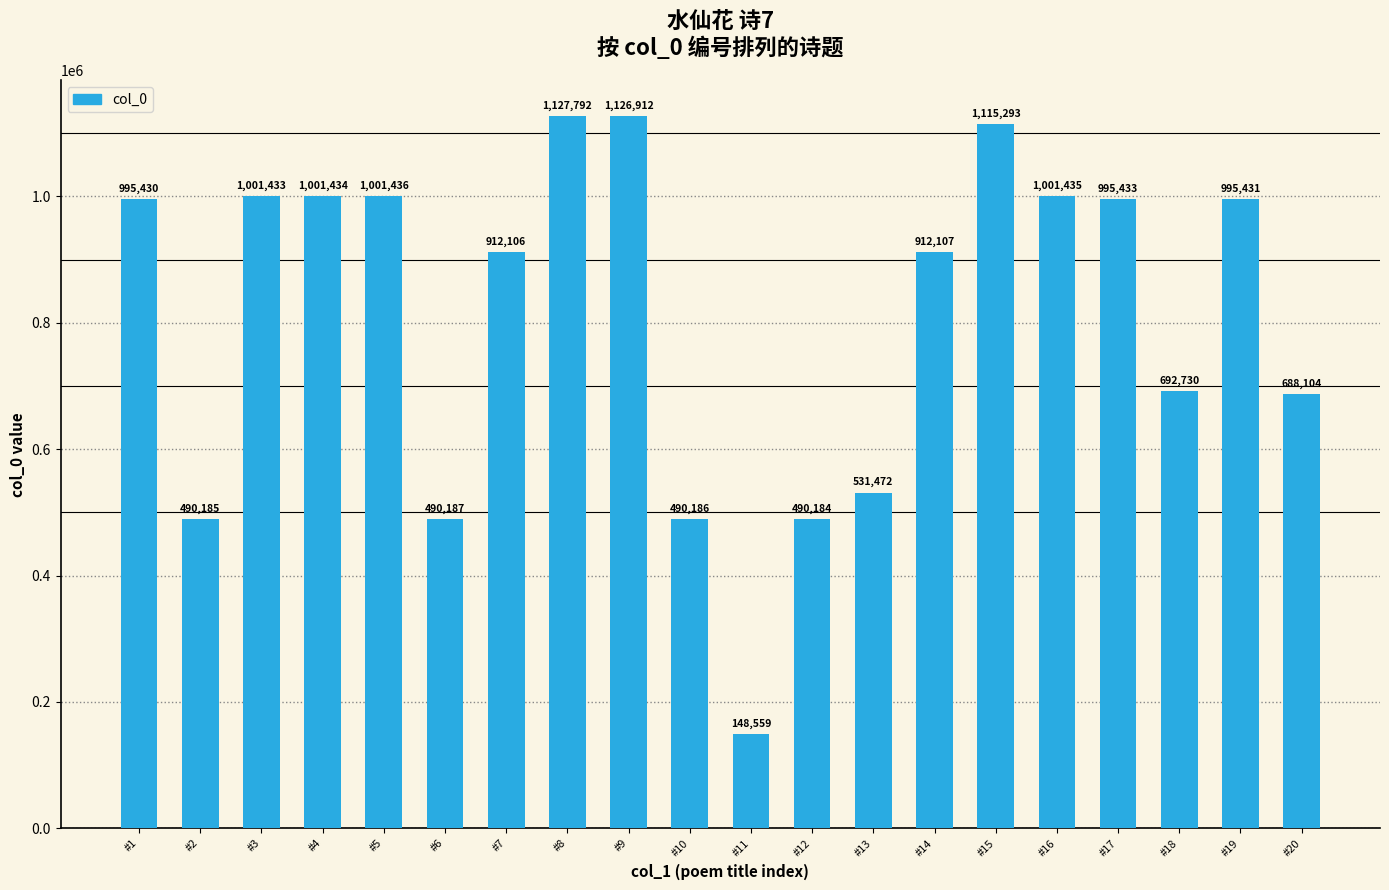

Which category has the lowest value across all series?

#11